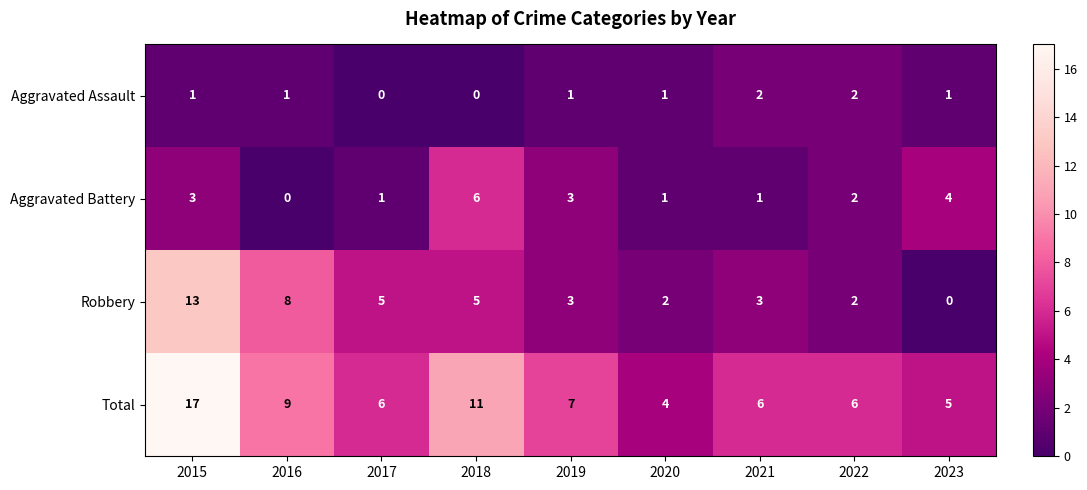

The Total series shows 28 at 2015. True or false?

False